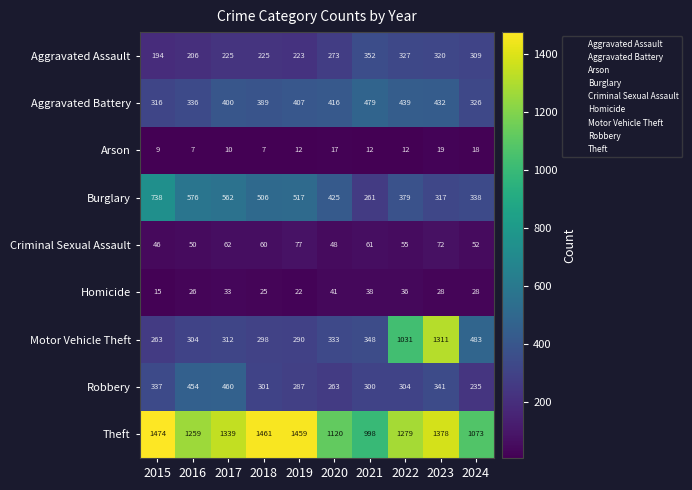

List the series in order of their peak value, highest first.

Theft, Motor Vehicle Theft, Burglary, Aggravated Battery, Robbery, Aggravated Assault, Criminal Sexual Assault, Homicide, Arson